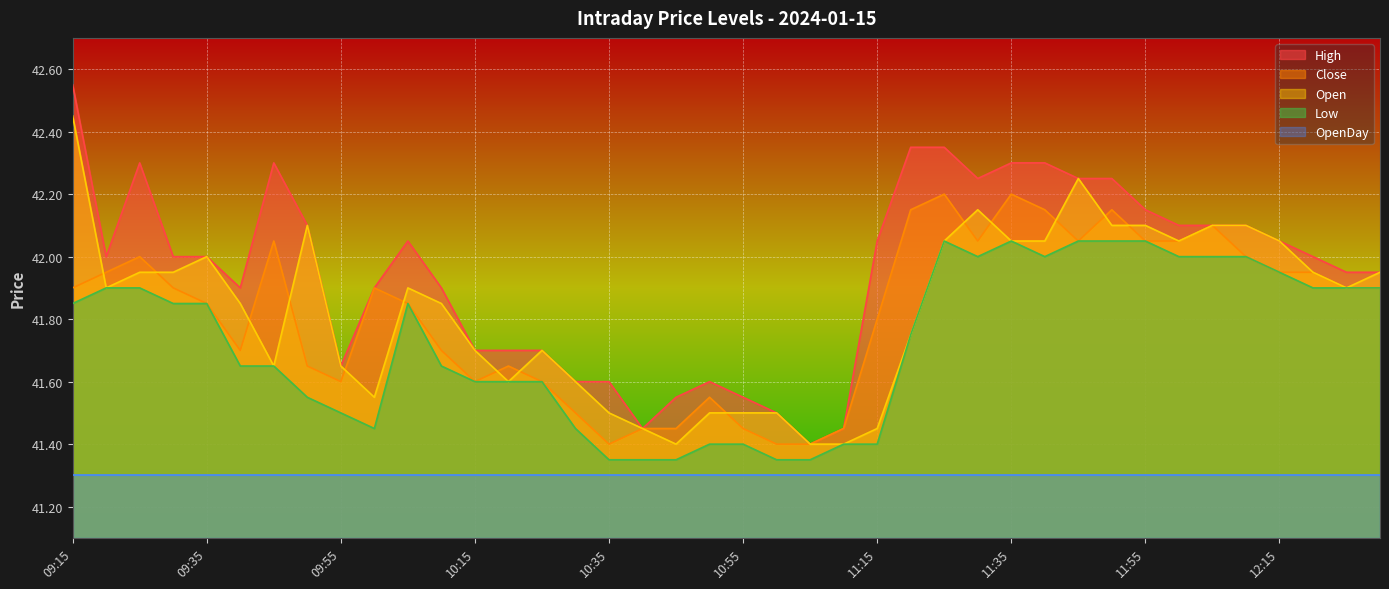

True or false: High and Close cross at least once.

False